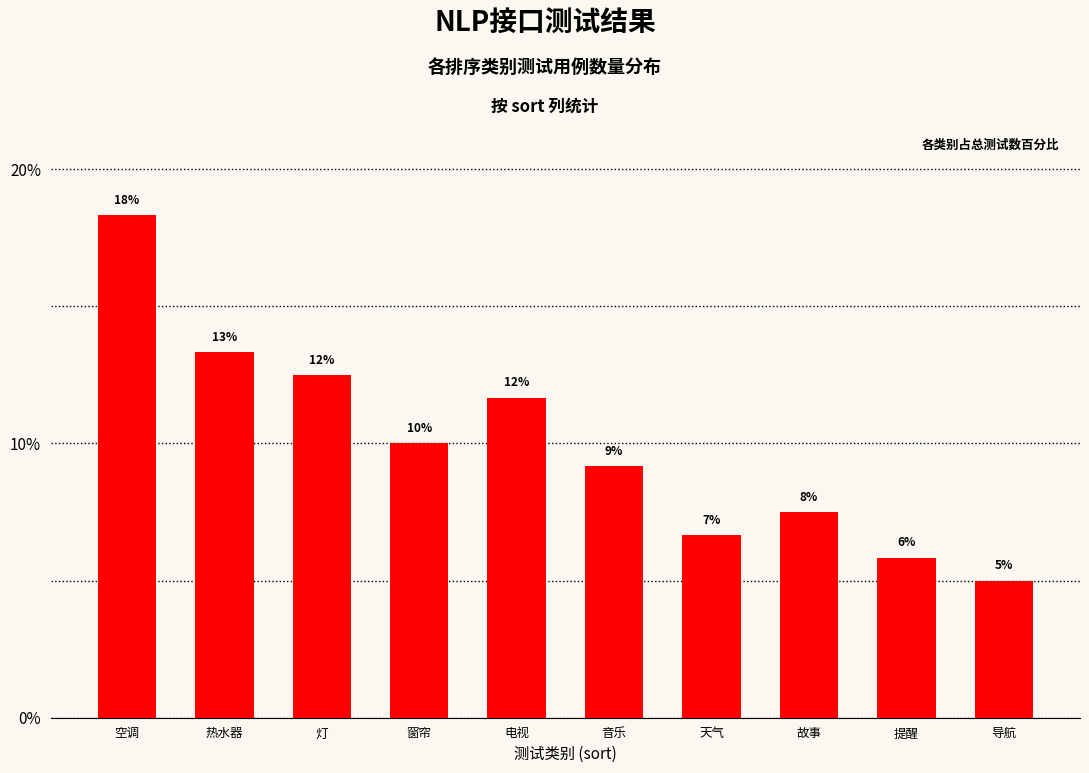

Does the chart contain any negative values?

No